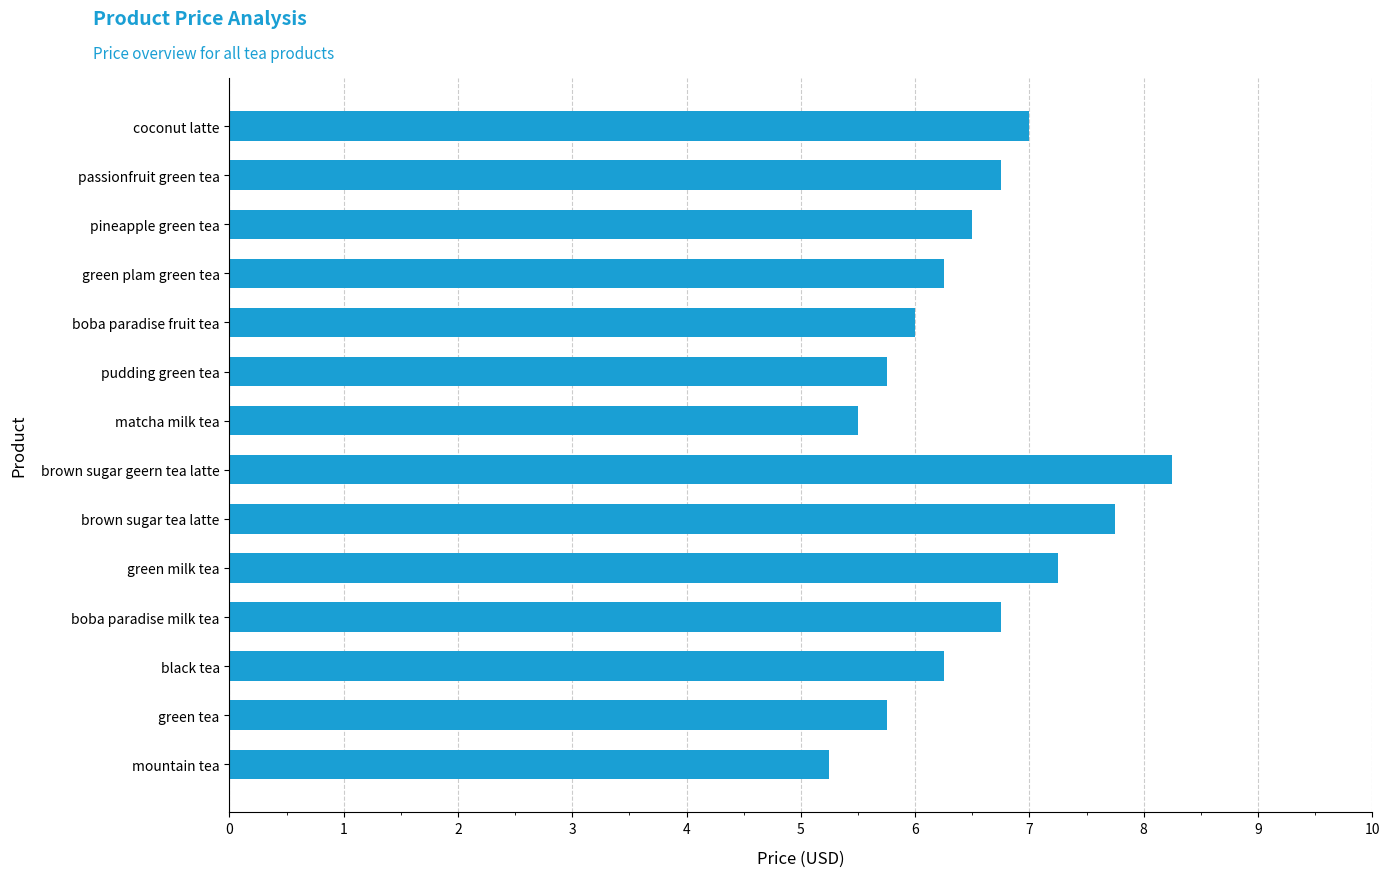

What is the sum of the values at pineapple green tea and mountain tea?

11.8